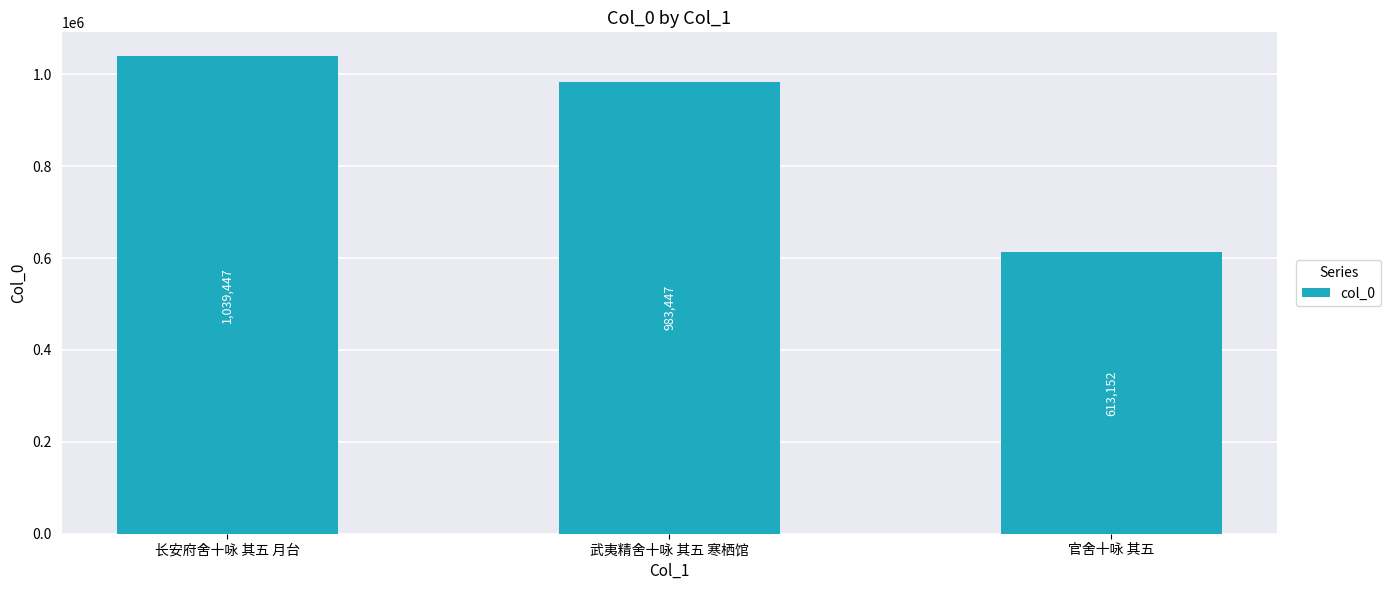

What is the sum of the values at 武夷精舍十咏 其五 寒栖馆 and 长安府舍十咏 其五 月台?

2022894